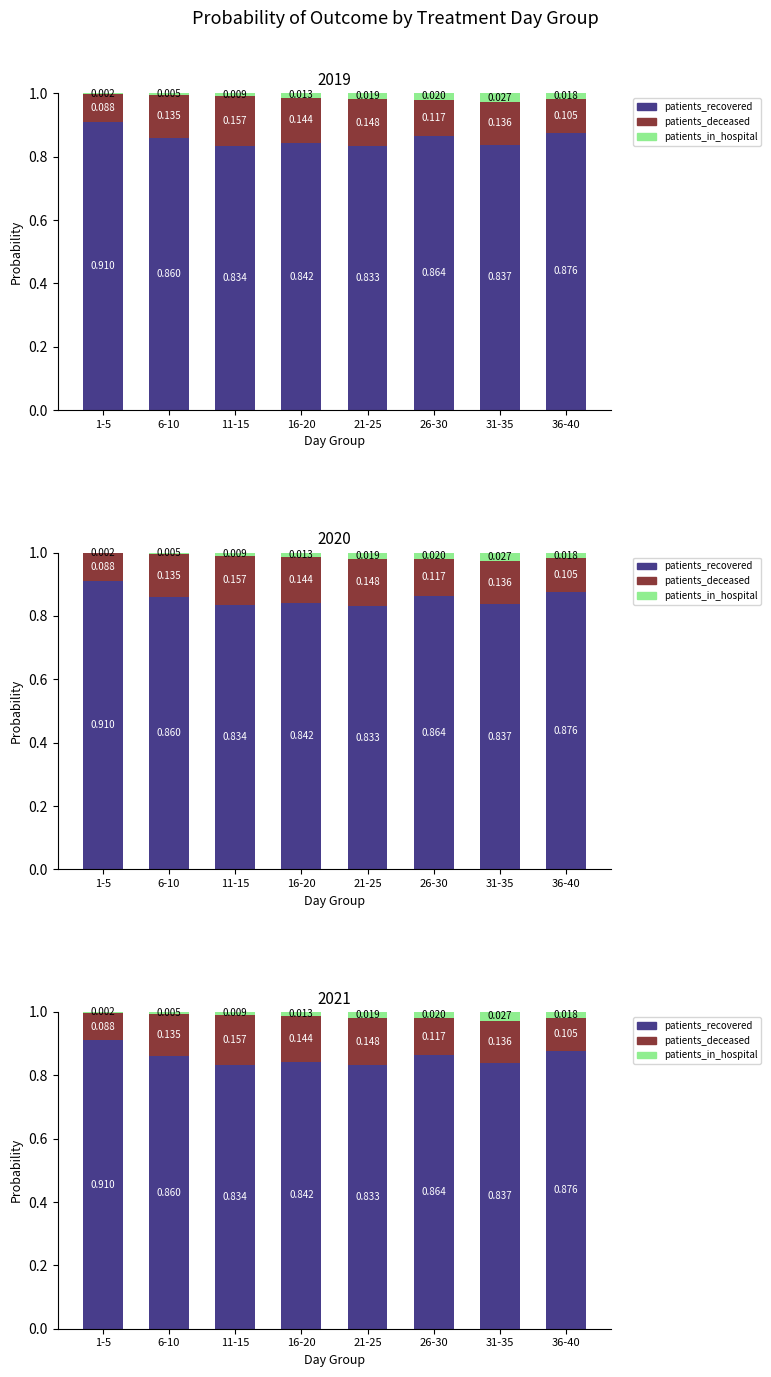

At how many categories does at least one series exceed 0?

8